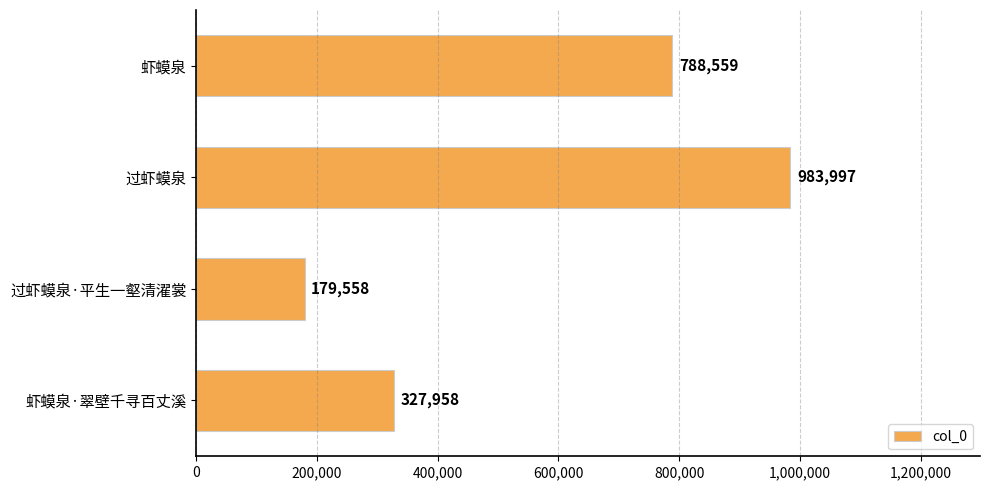

What is the change in value from 过虾蟆泉·平生一壑清濯裳 to 虾蟆泉·翠壁千寻百丈溪?

+148400